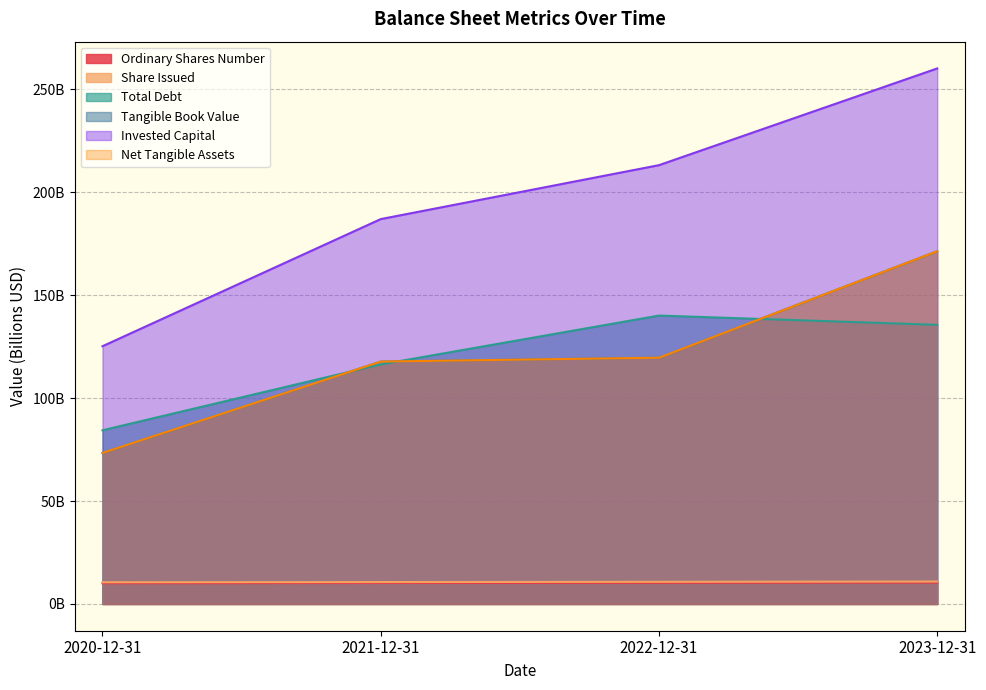

What is the greatest value displayed?

260.2